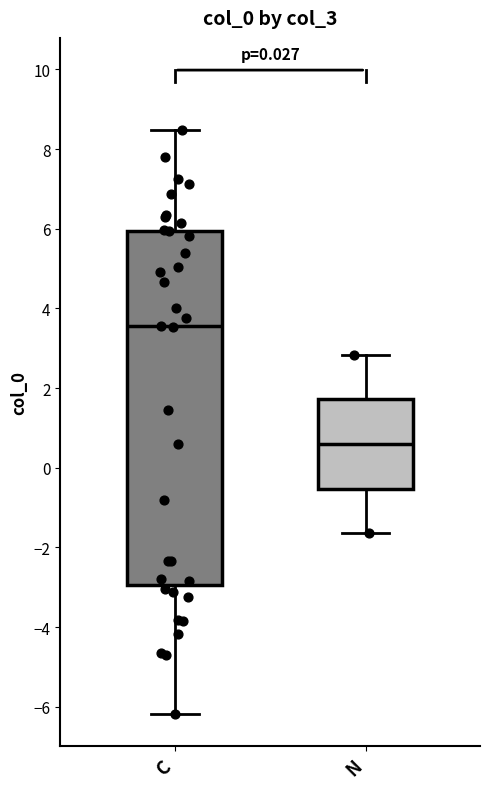

Which box's median line is the highest?

C